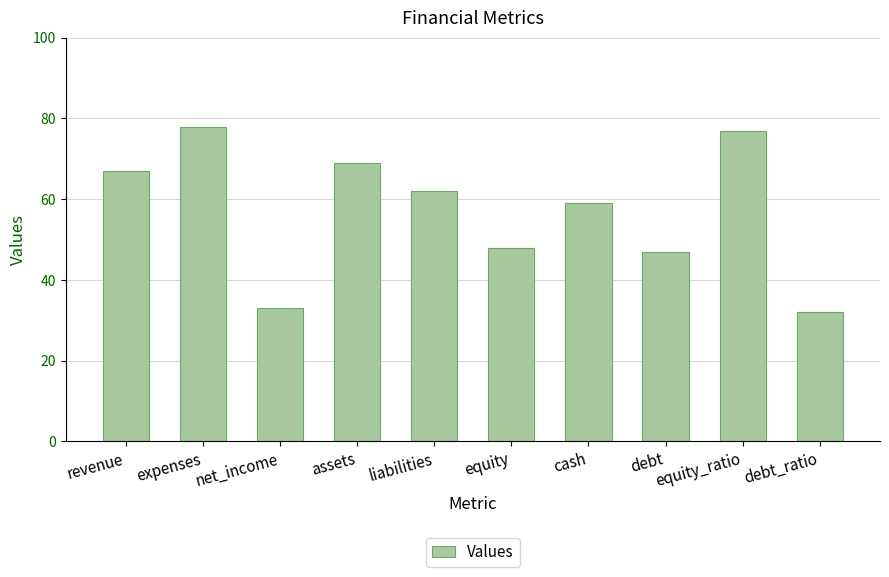

True or false: the data shows 35 at expenses.

False